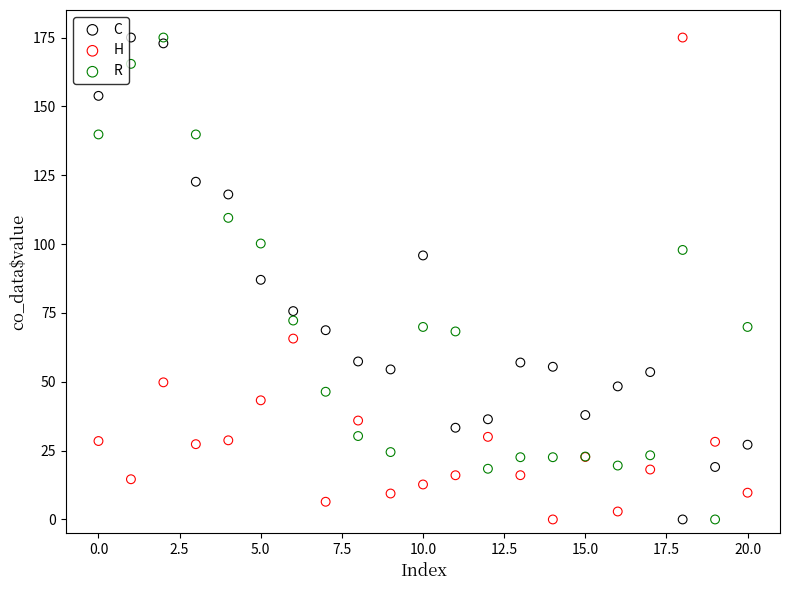

What are all the series names shown in the legend?

C, H, R